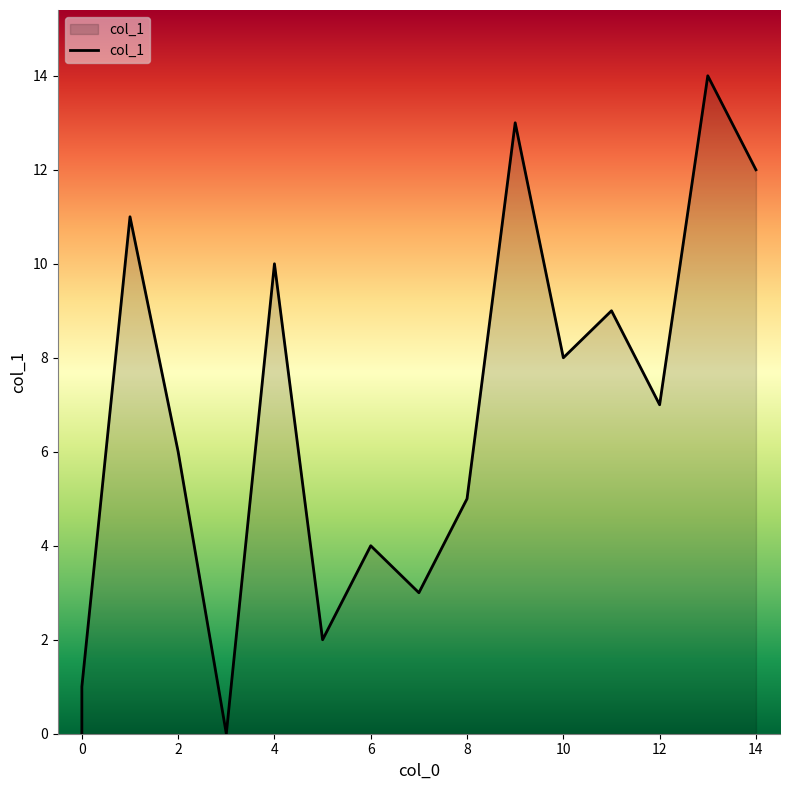

Rank the categories by value from highest to lowest.

13, 9, 14, 1, 4, 11, 10, 12, 2, 8, 6, 7, 5, 0, , 3